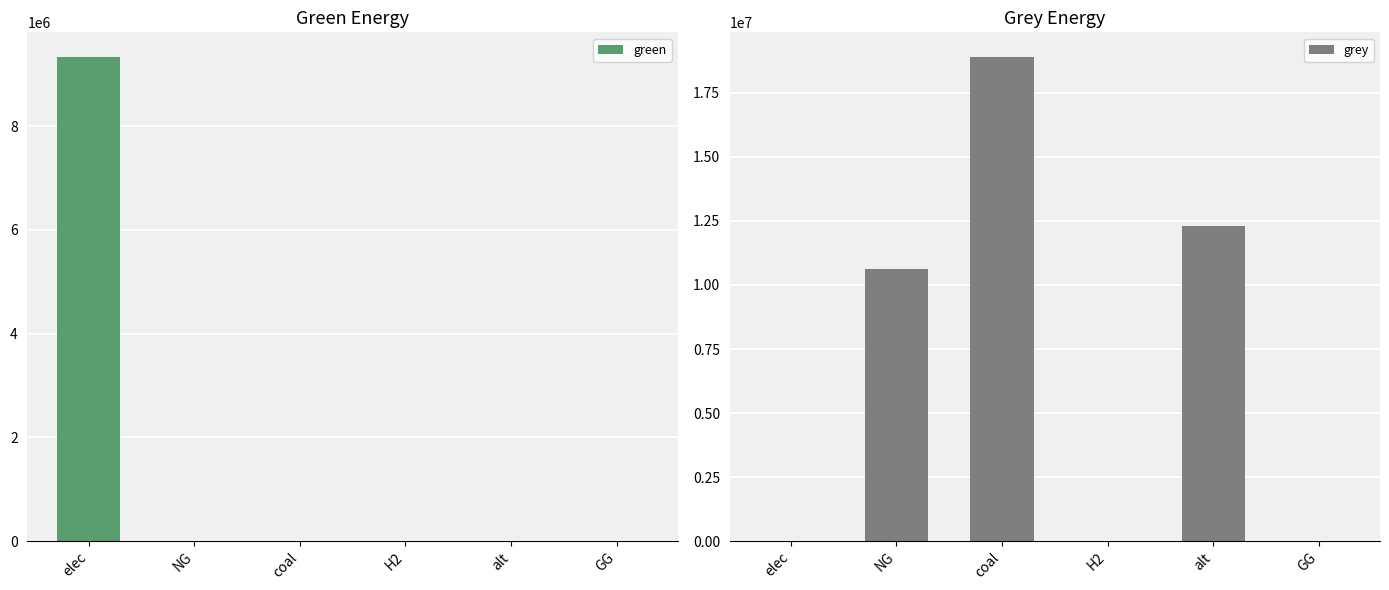

Rank the series at GG from lowest to highest value.

green, grey